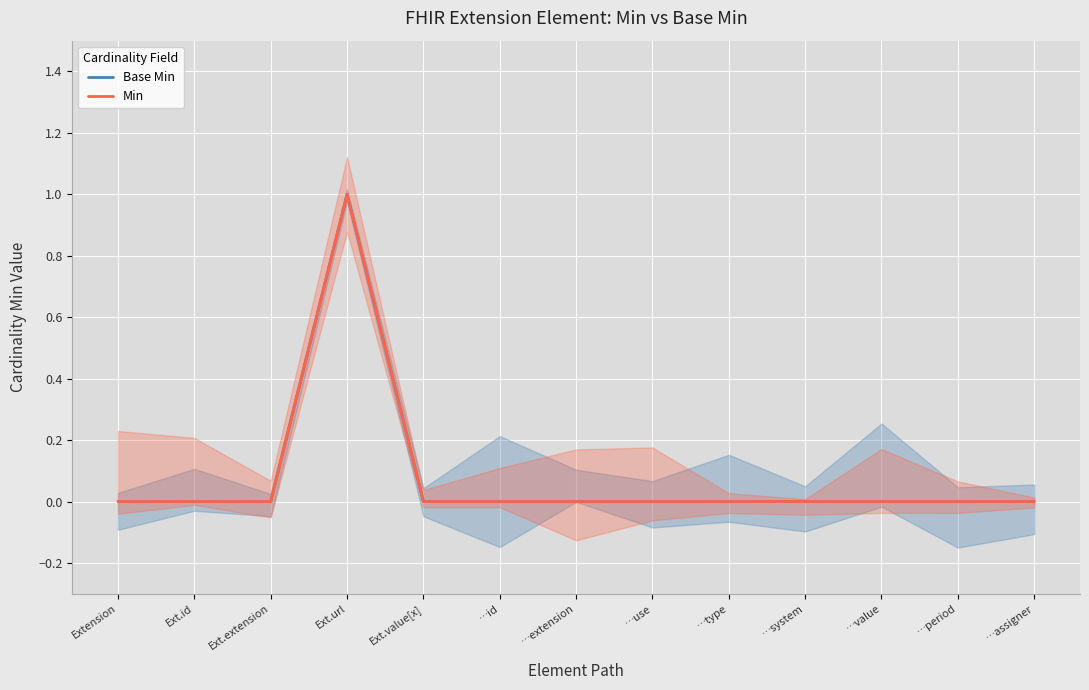

Rank the series at …id from highest to lowest value.

Base Min, Min